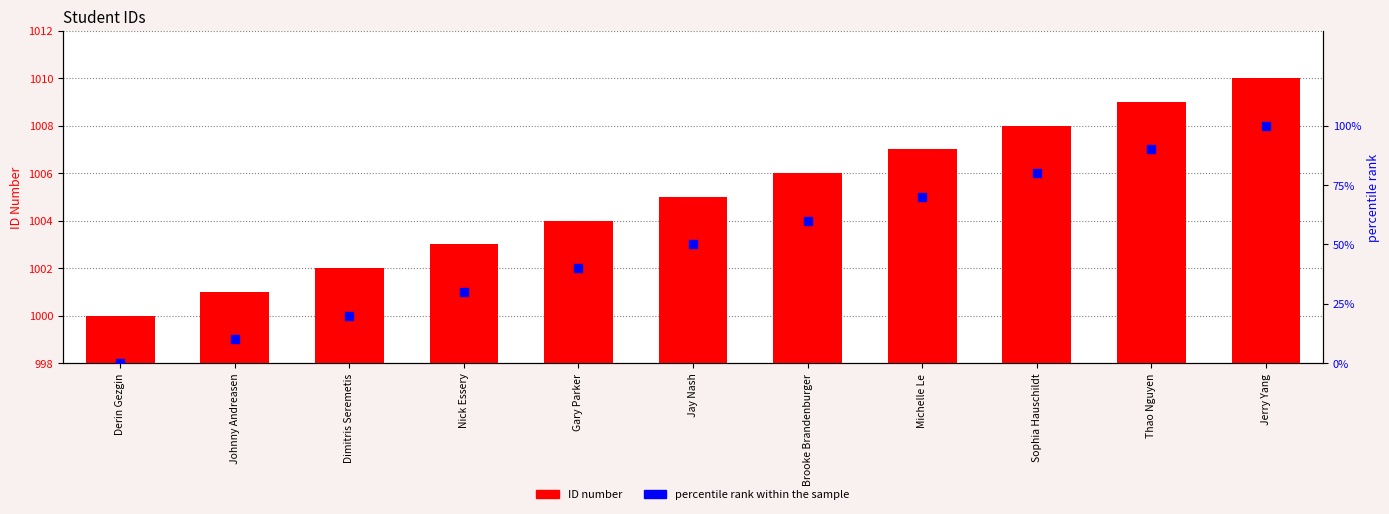

Which series has the largest total across all categories?

ID number